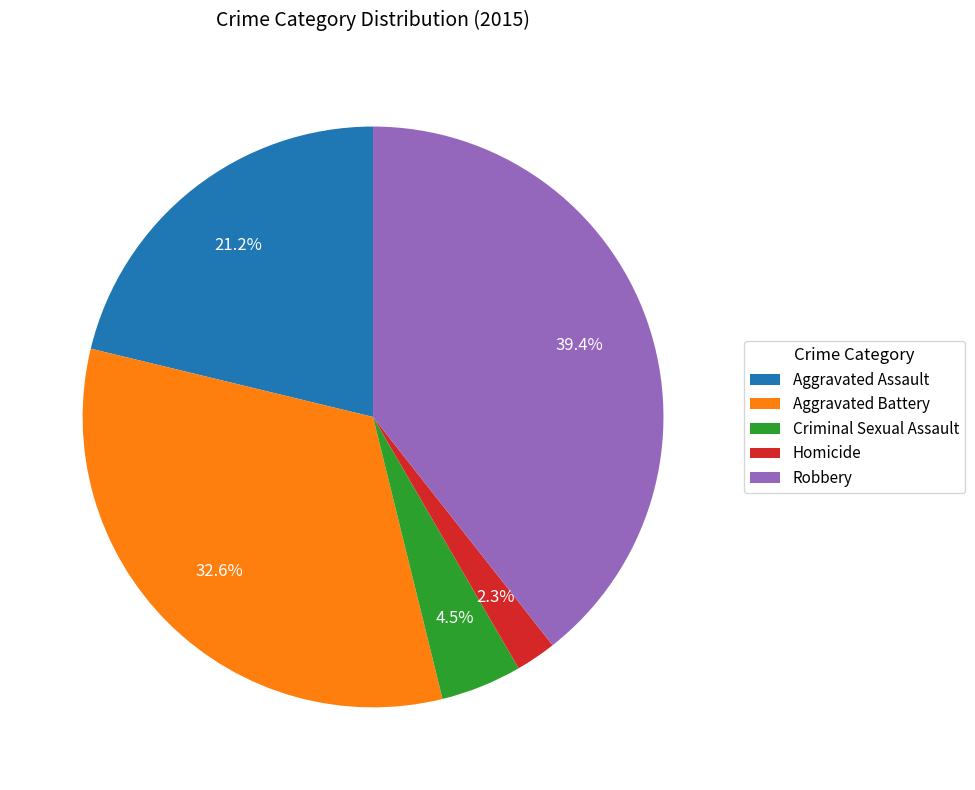

Is there a majority slice in this chart?

No